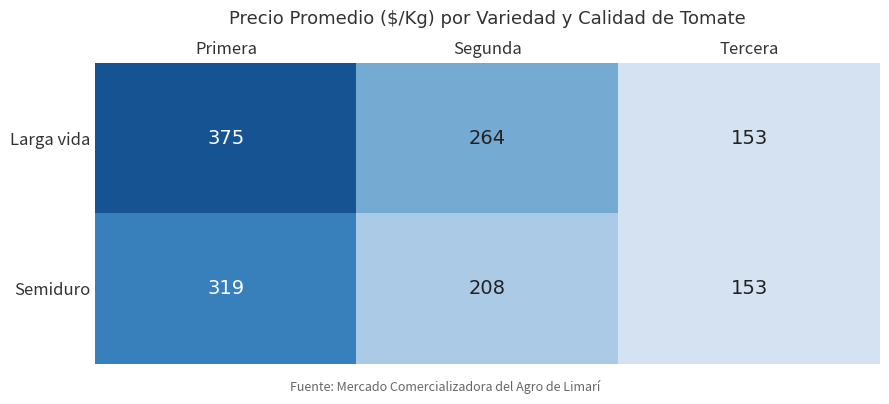

Reading left to right, extract all data points from this chart.

Larga vida: Primera=375	Segunda=264	Tercera=153
Semiduro: Primera=319	Segunda=208	Tercera=153